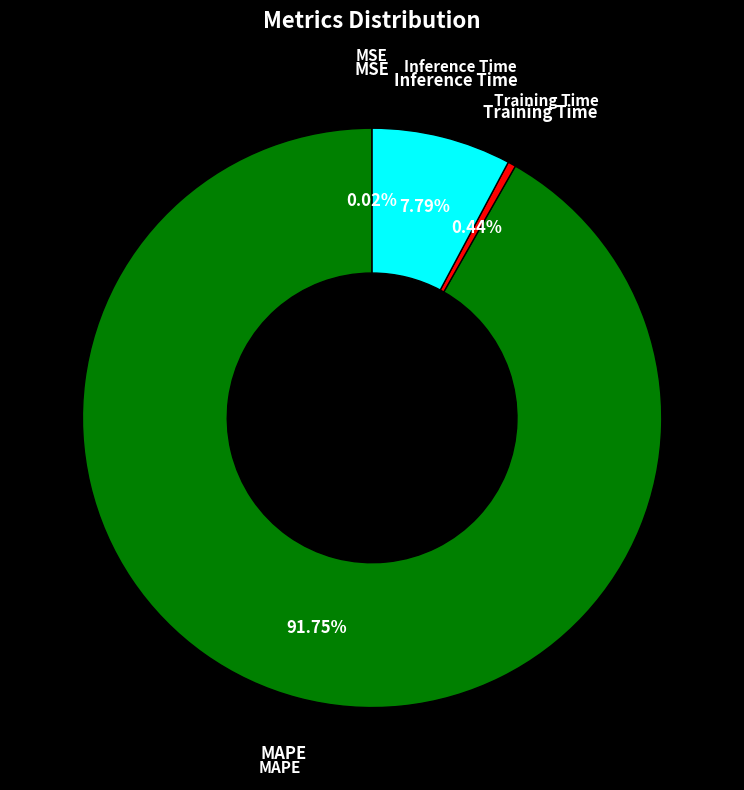

Is there a majority slice in this chart?

Yes